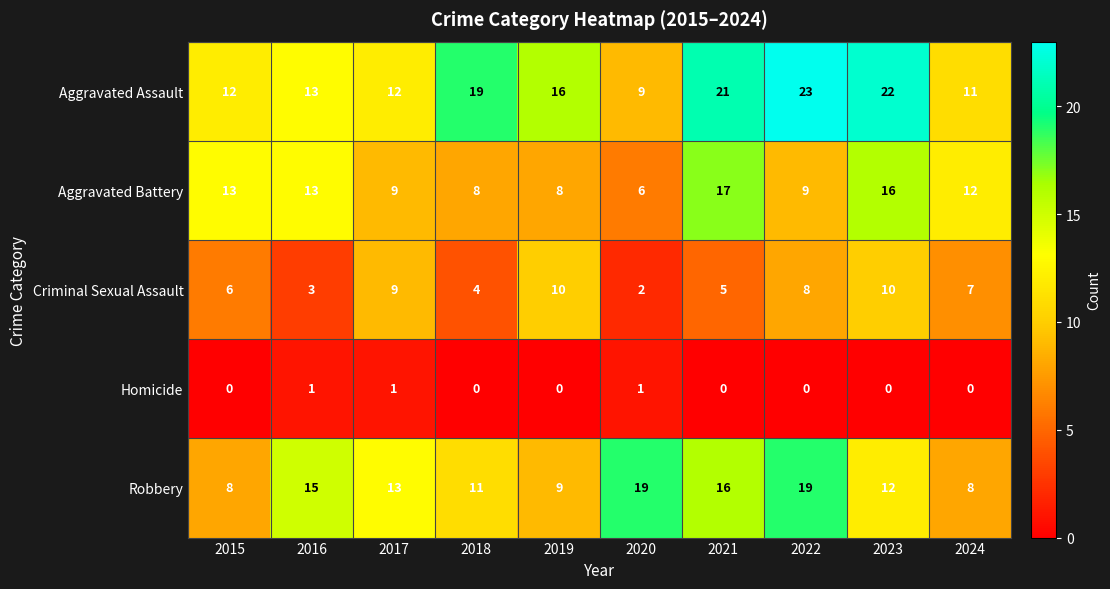

Which series has the largest range (max minus min)?

Aggravated Assault